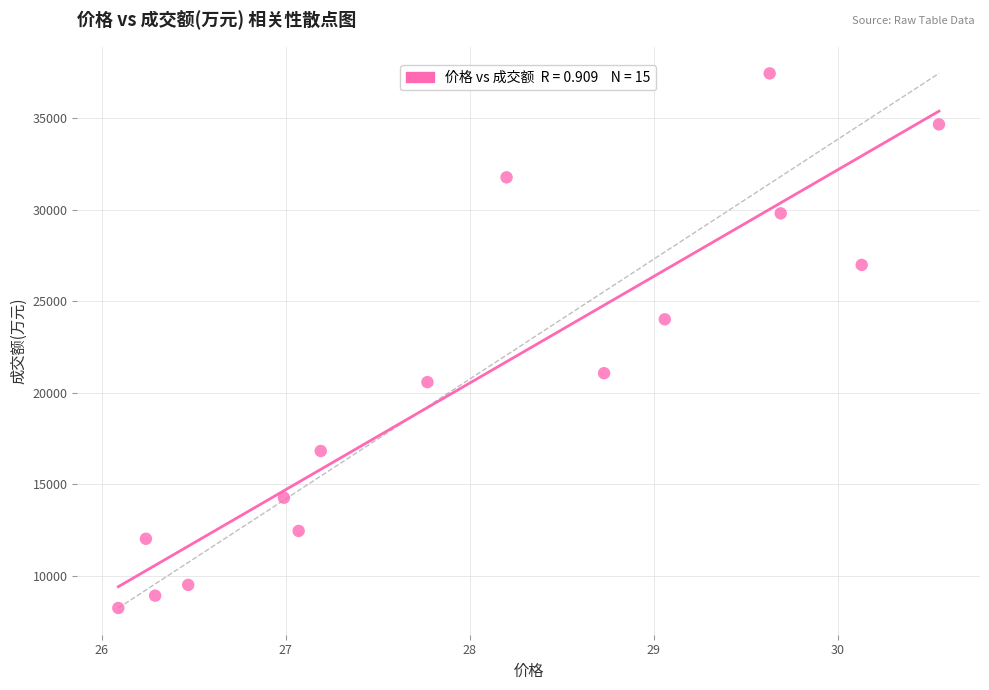

What is the range of Y values (max minus min)?

29220